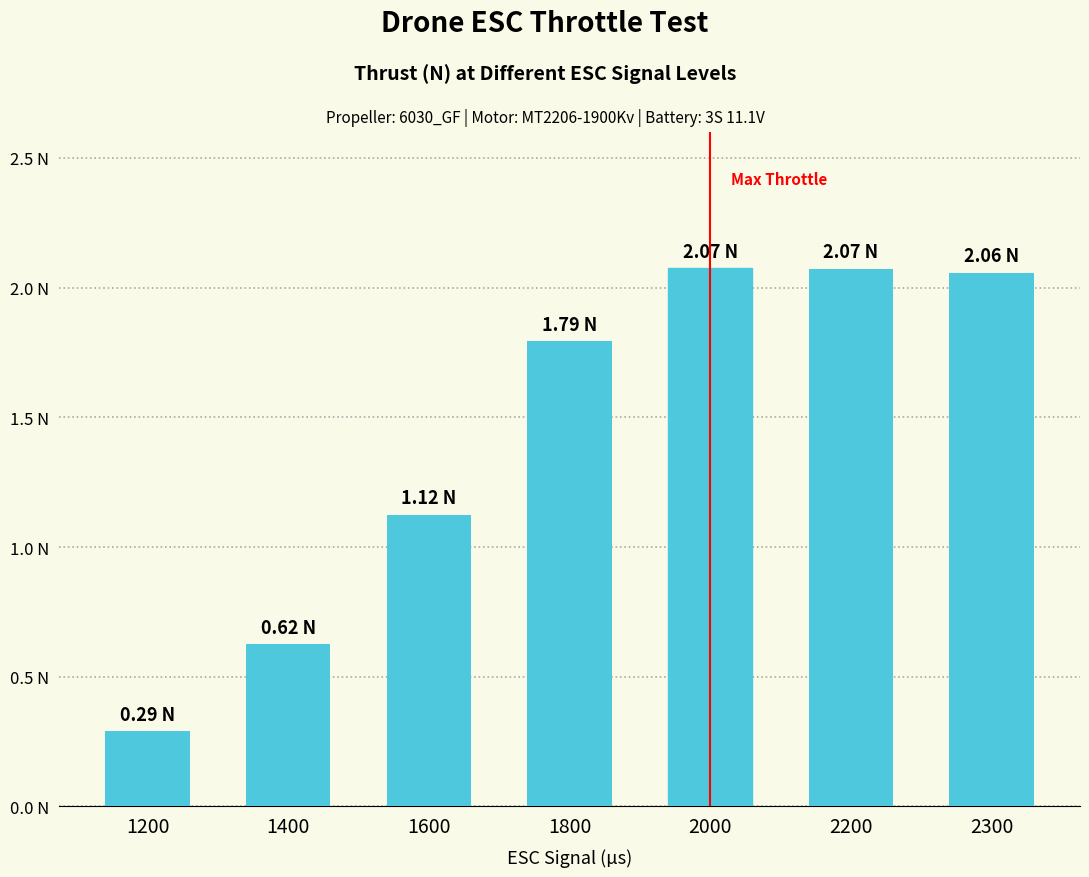

What is the difference between the maximum and second lowest values?

1.4